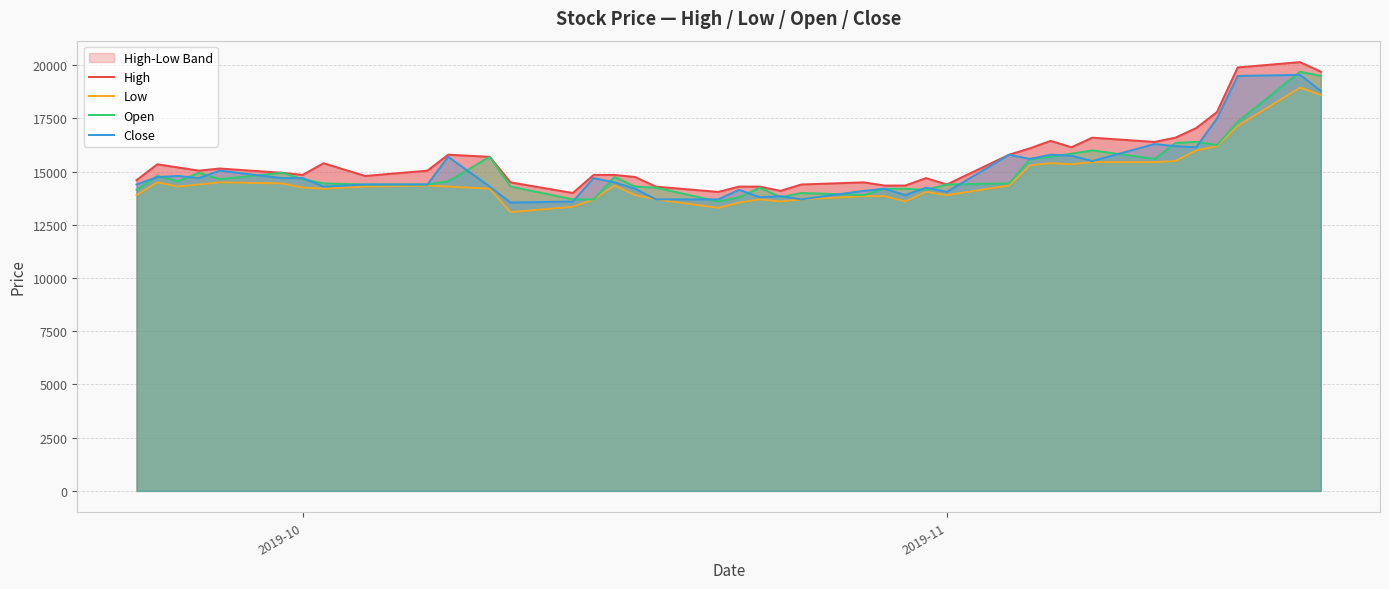

What is the minimum value for High?

14000